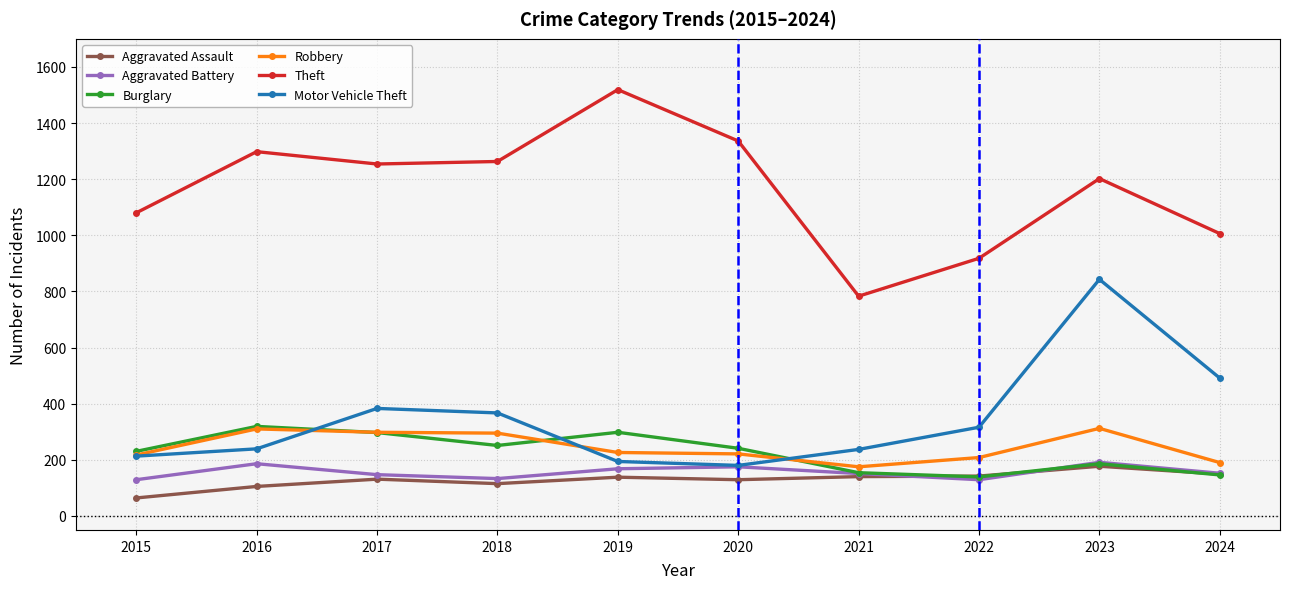

How many series are shown in this chart?

6